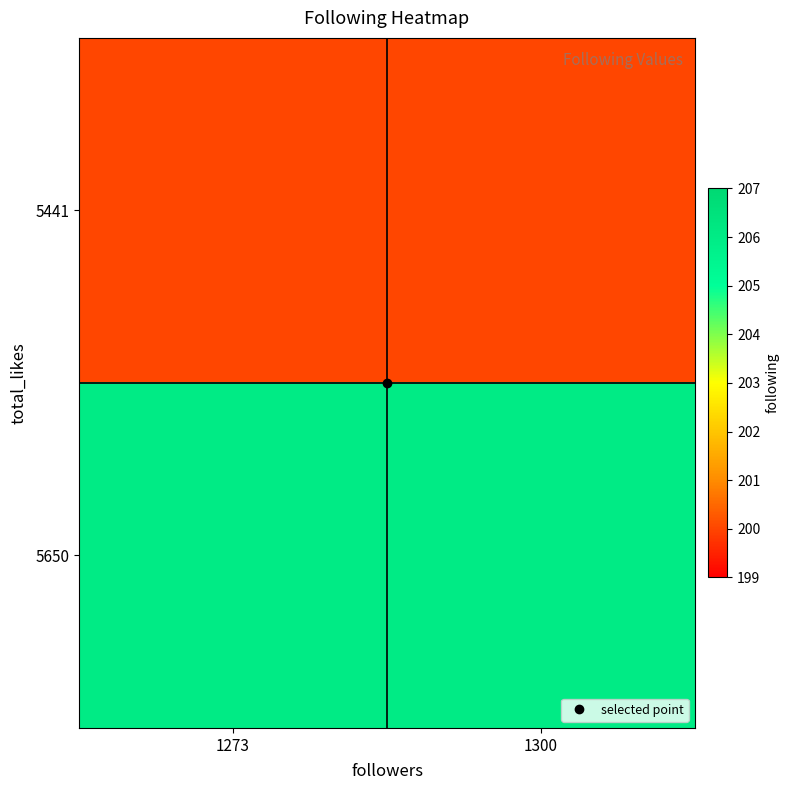

Which series changed the most between 1273 and 1300?

5441